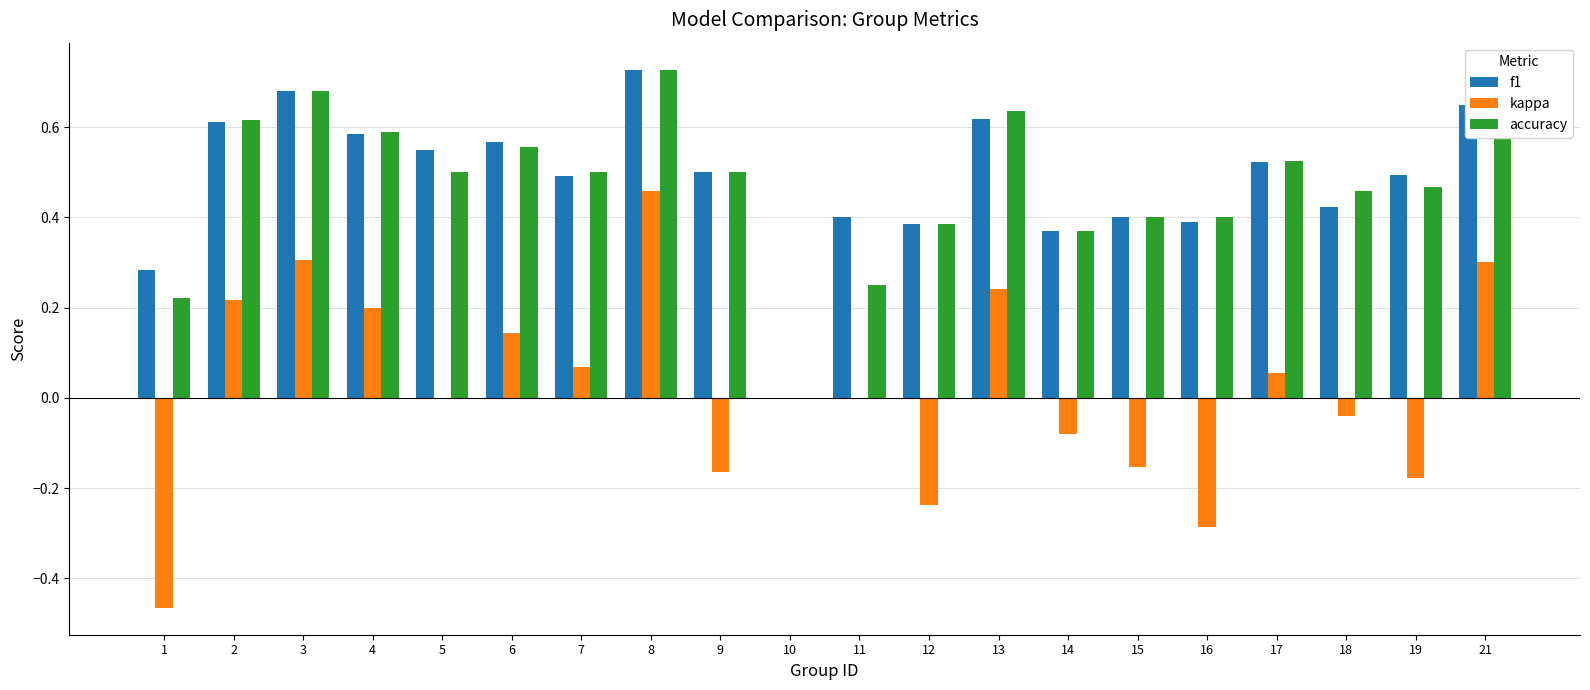

The value of accuracy at 8 is 0.4. True or false?

False